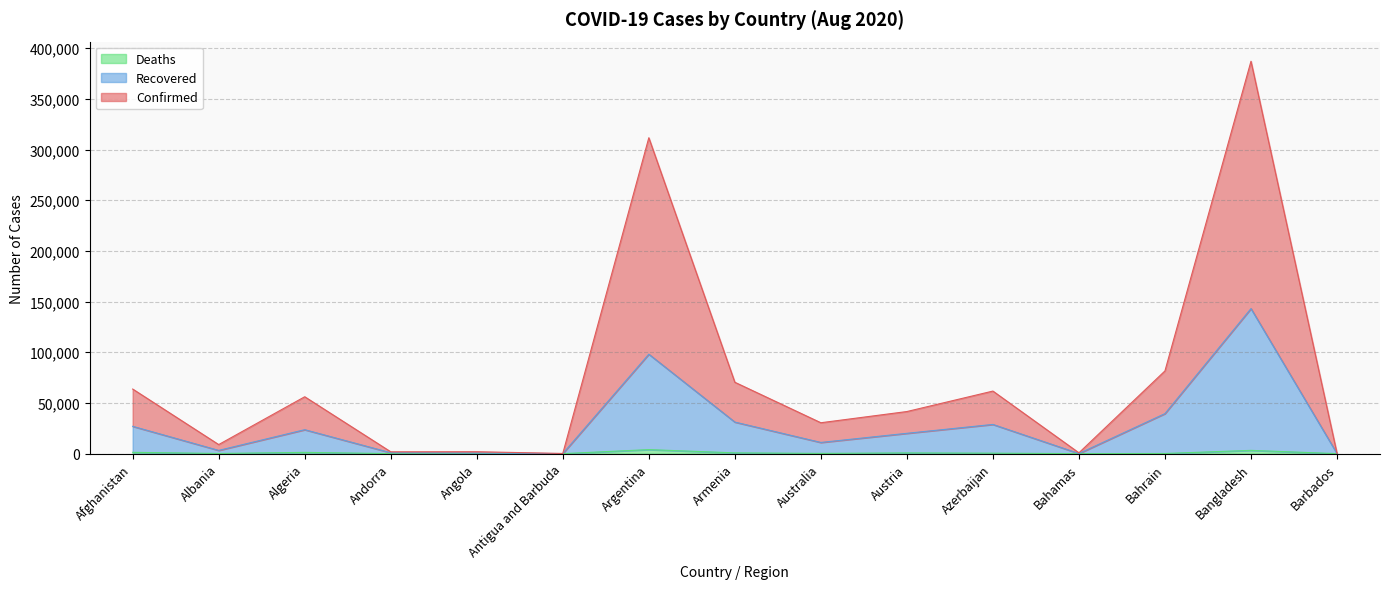

What are all the series names shown in the legend?

Confirmed, Recovered, Deaths